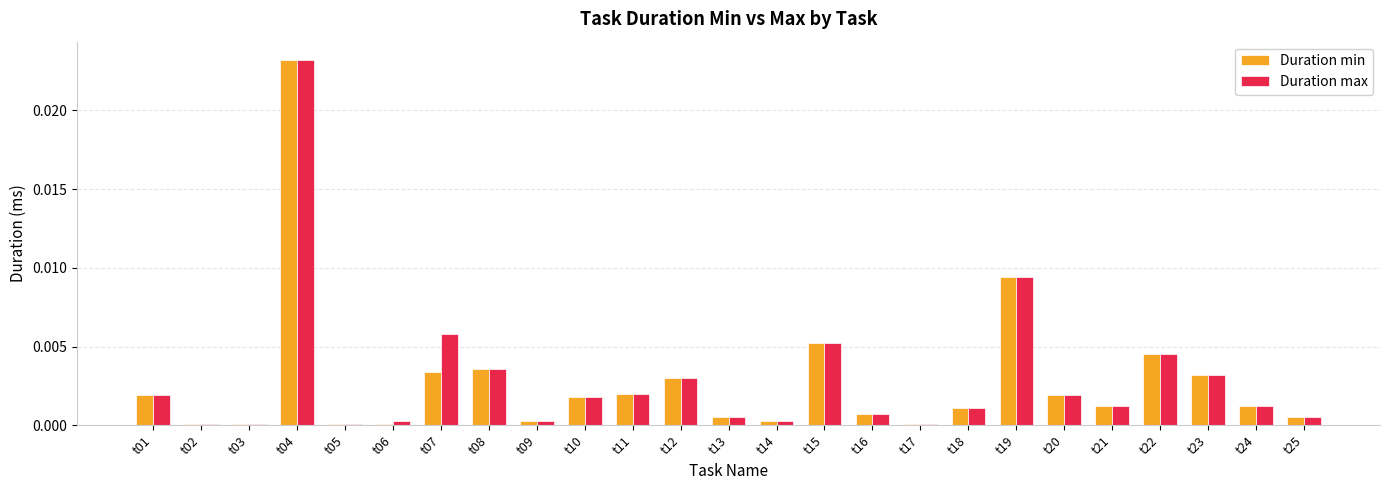

At which category is the sum across all series the highest?

t04